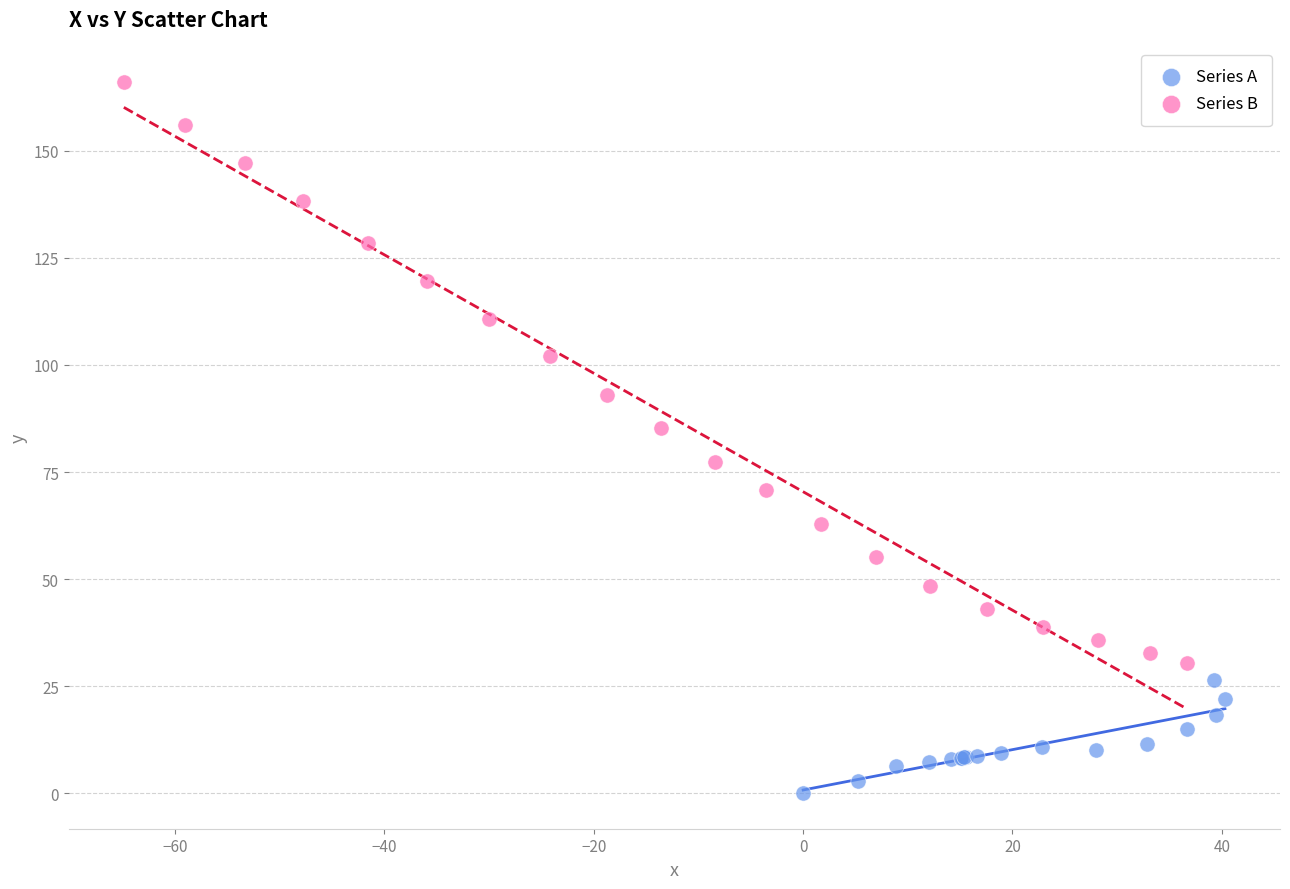

Which series has the largest Y range (max minus min)?

Series B